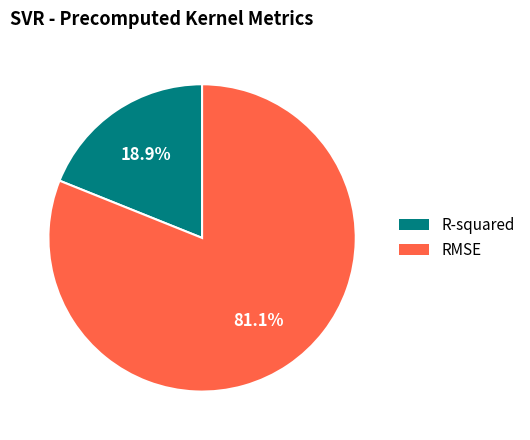

Which has a higher value, R-squared or RMSE?

RMSE